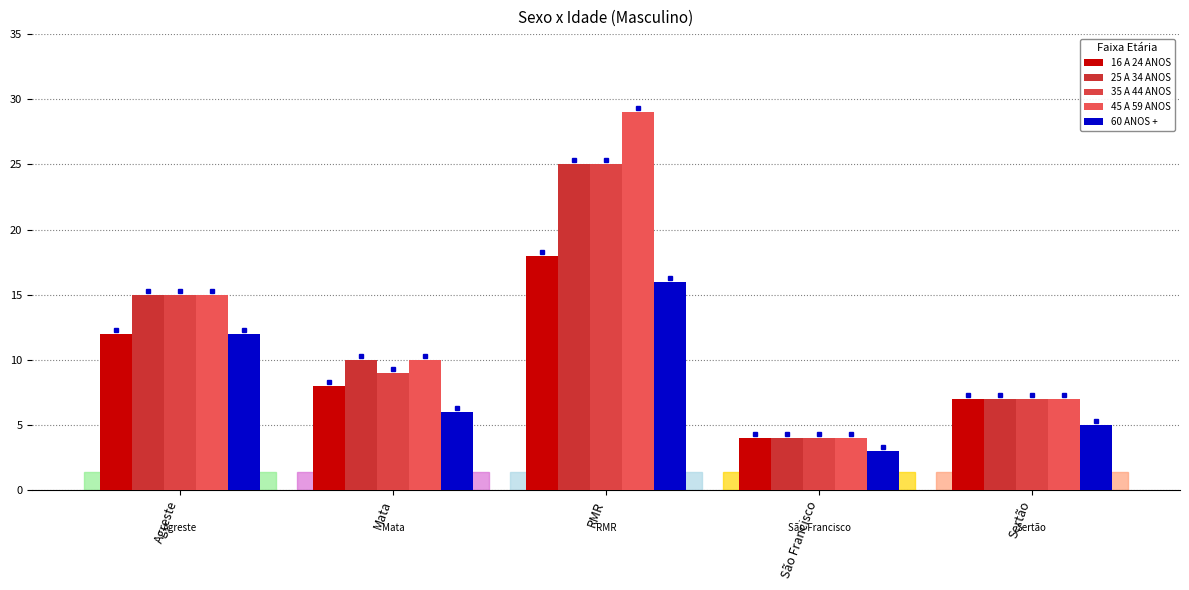

Count the number of categories in the chart.

5